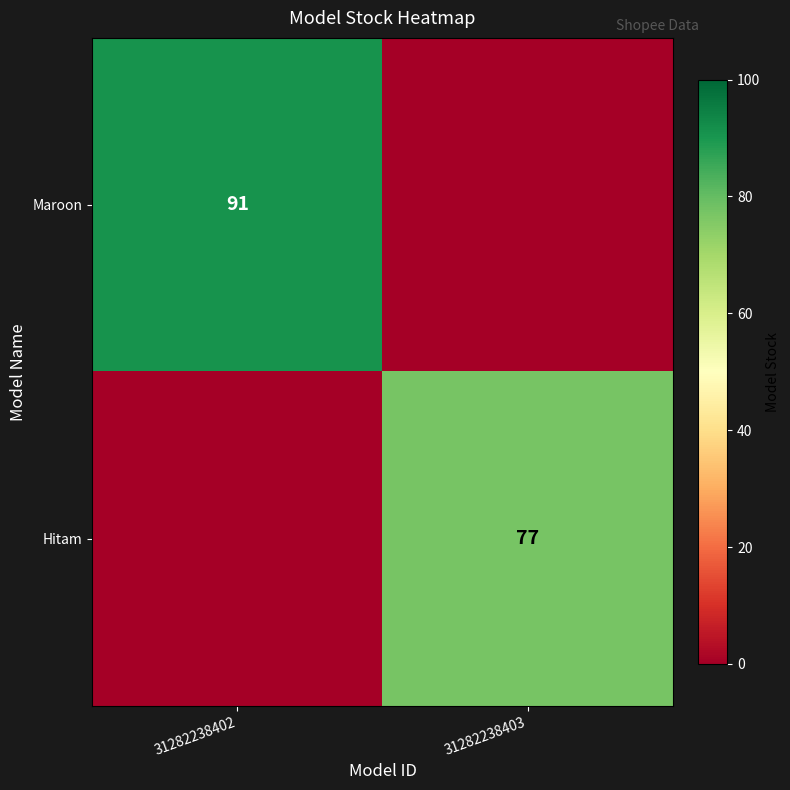

The Maroon series shows 46 at 31282238402. True or false?

False